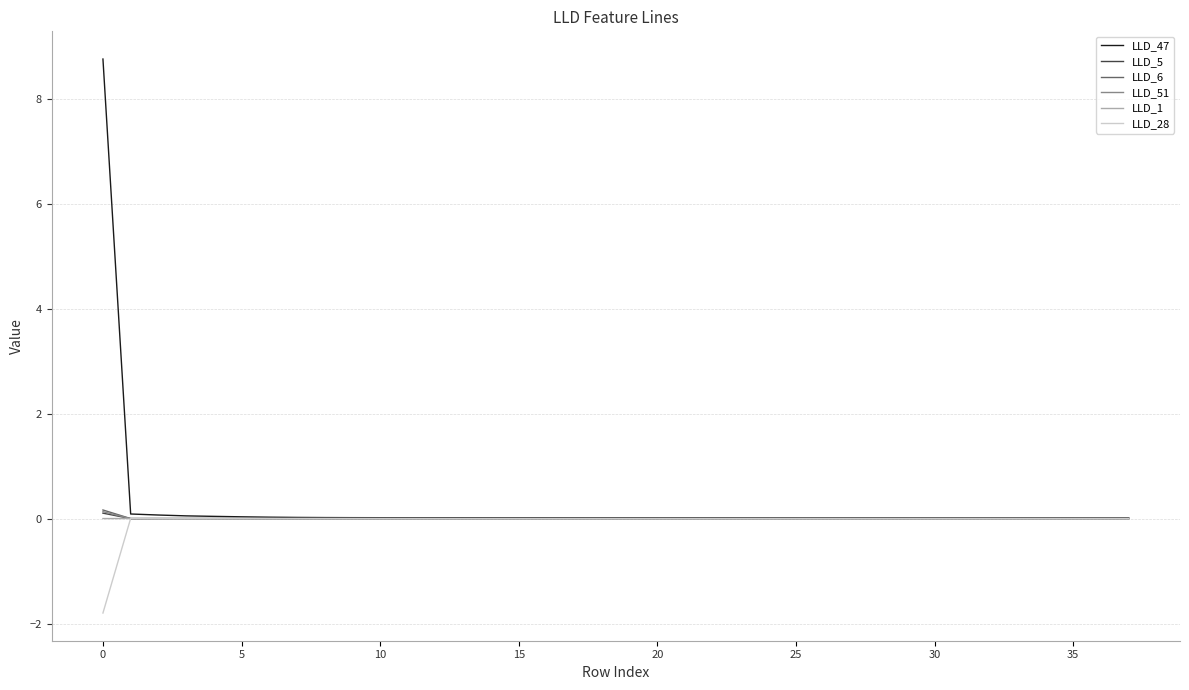

Which series has the largest range (max minus min)?

LLD_47